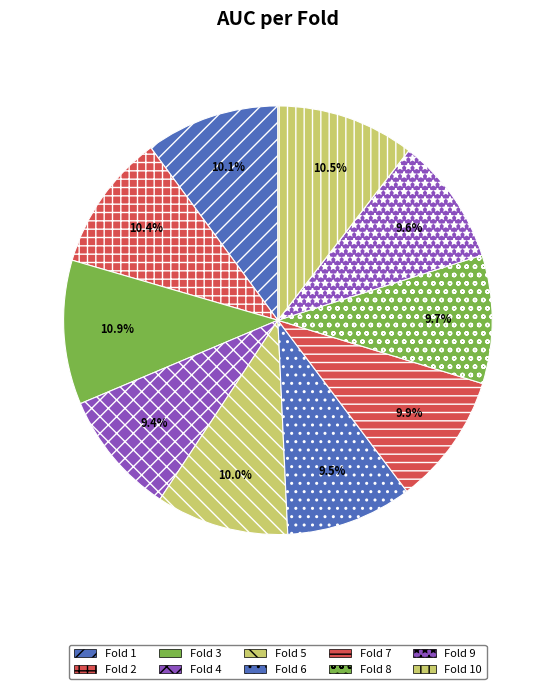

True or false: Fold 5 accounts for 19% of the total.

False